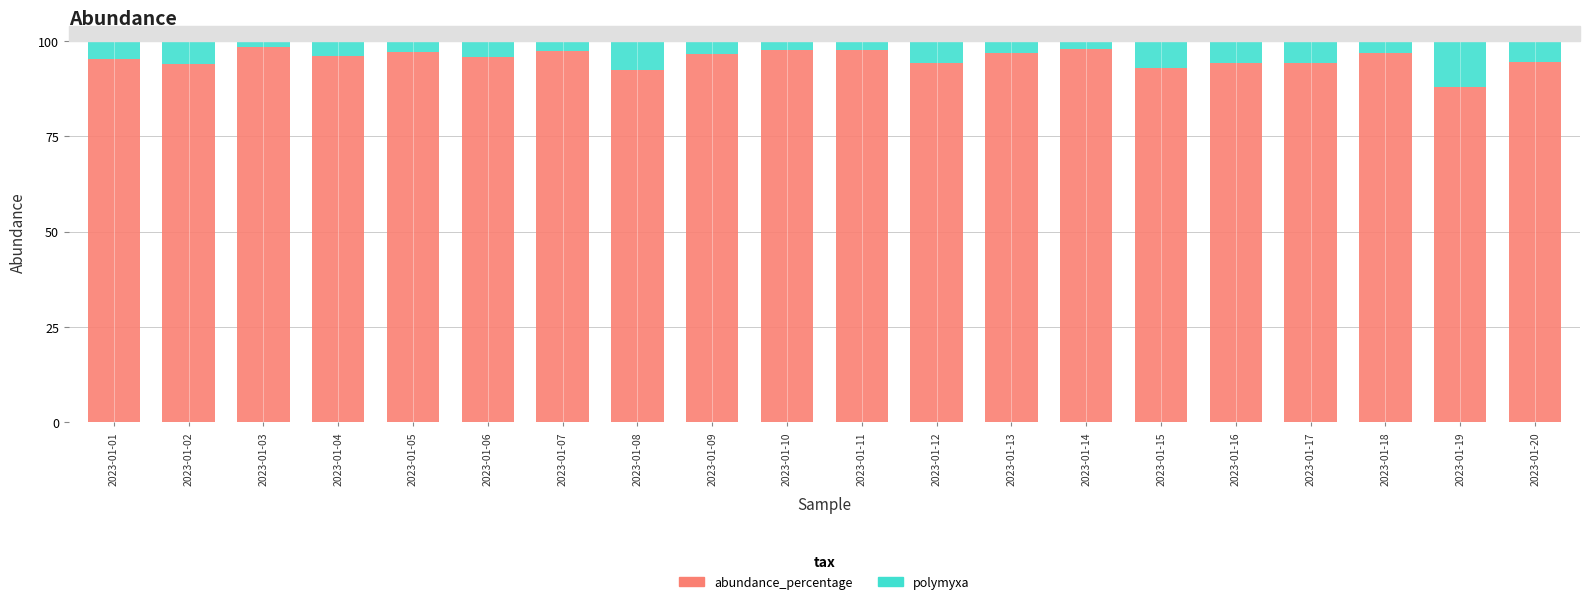

What is the total value across all series at 2023-01-20?

100.0